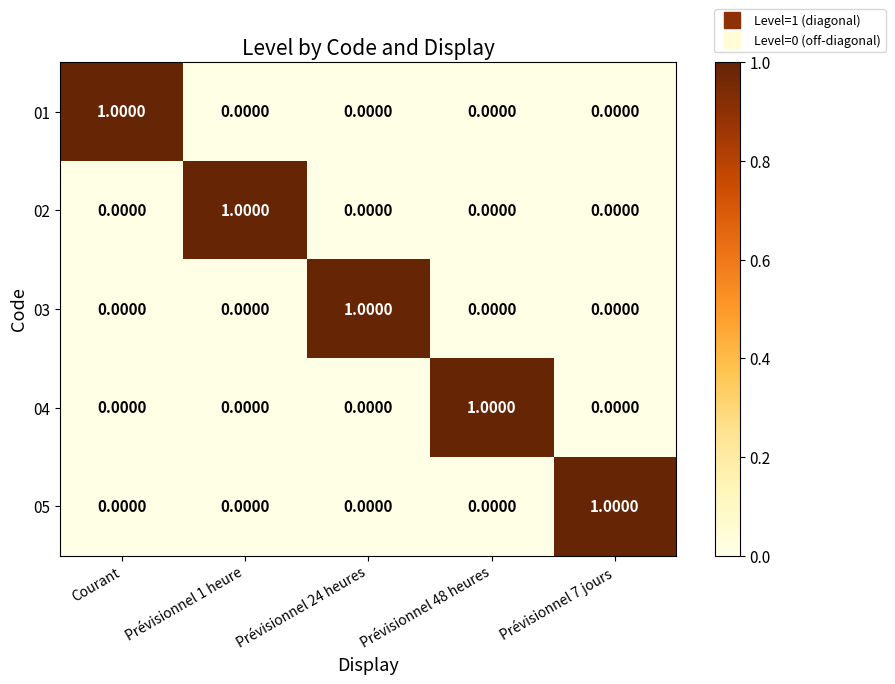

Count the number of data series in this chart.

5